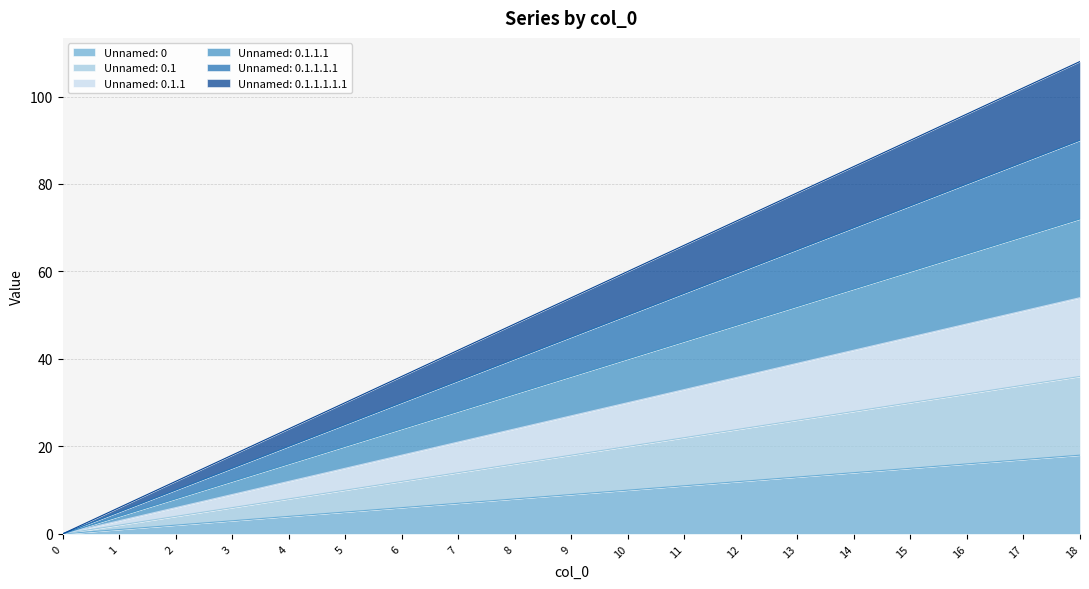

At how many categories does at least one series exceed 53?

10